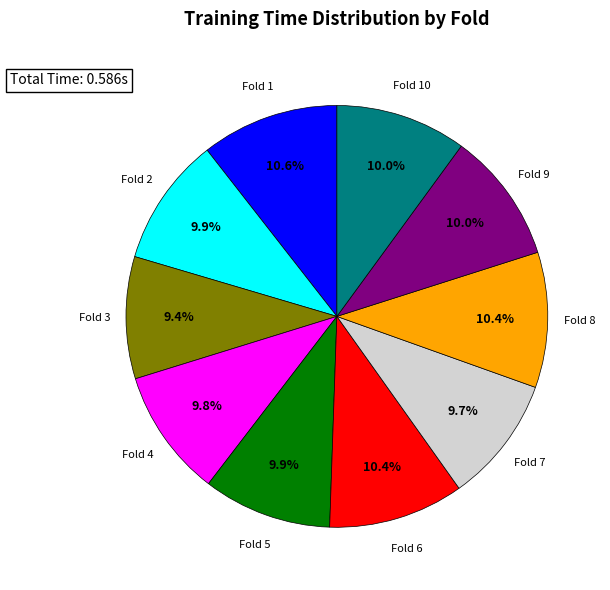

How many slices are in this pie chart?

10